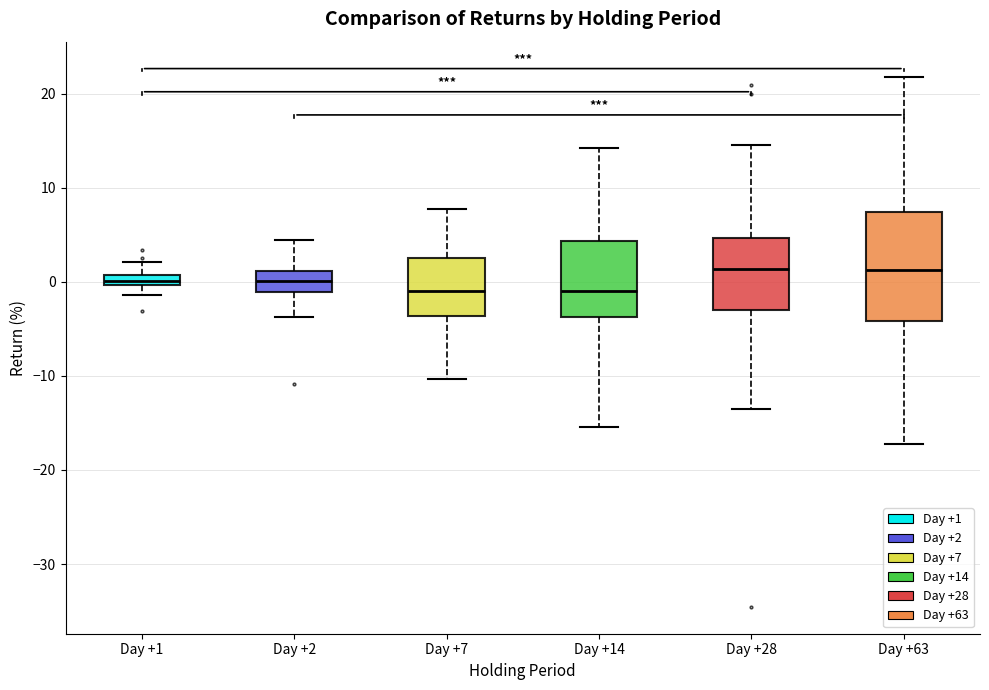

Where is the lower edge of the box for Day +63 on the y-axis? The values are not printed on the chart, so give them approximately, as read against the axis.

-4